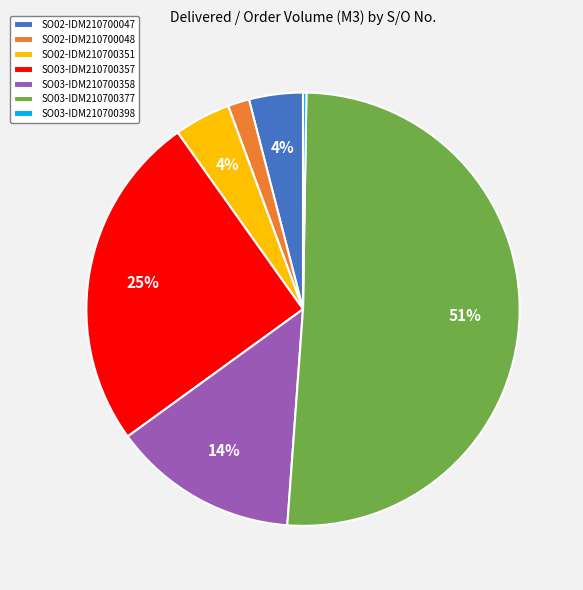

To the nearest percent, what is the average slice percentage?

14%